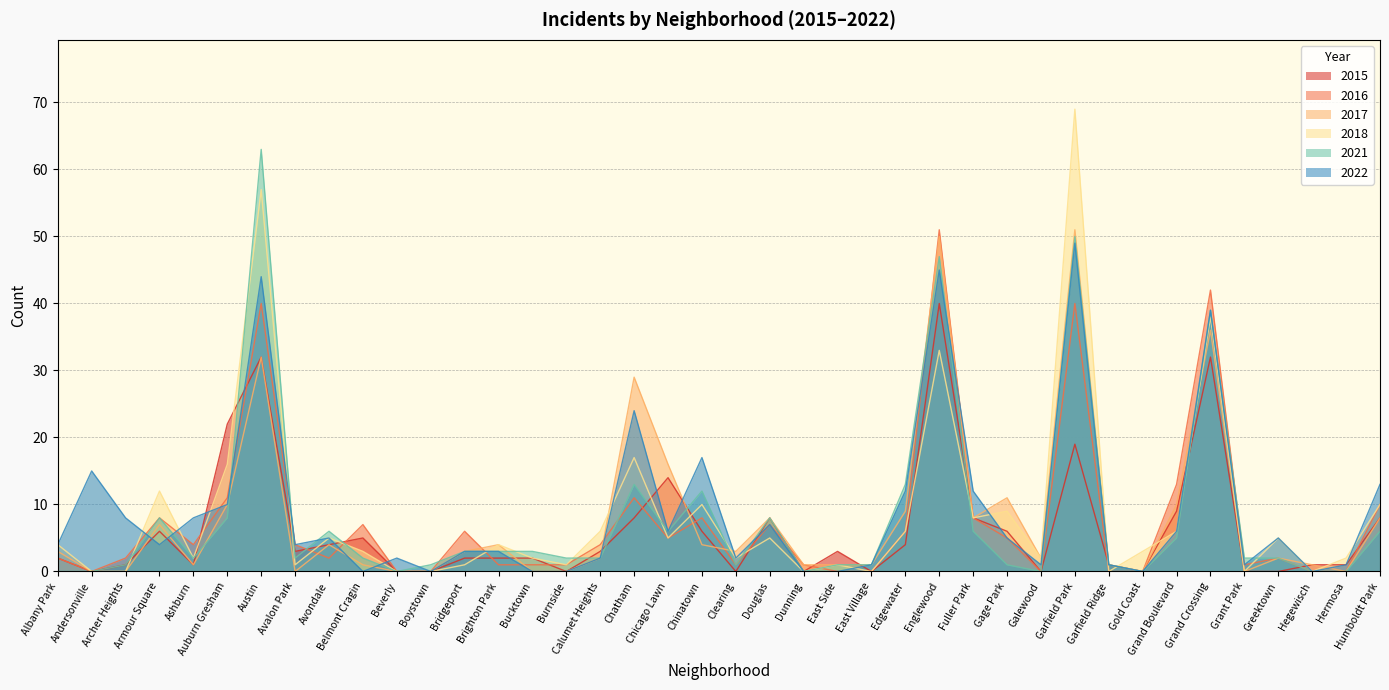

What is the difference between the maximum and minimum values in the 2018 series?

69